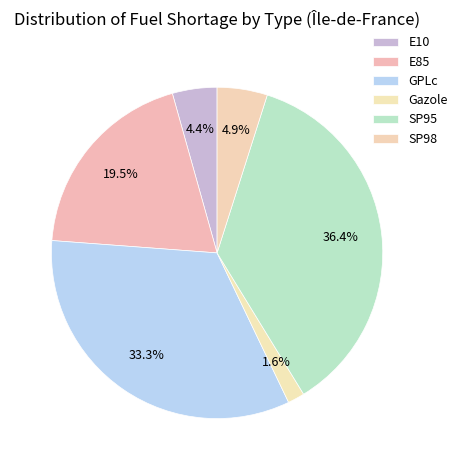

To the nearest percent, what percentage of the pie is SP98?

5%